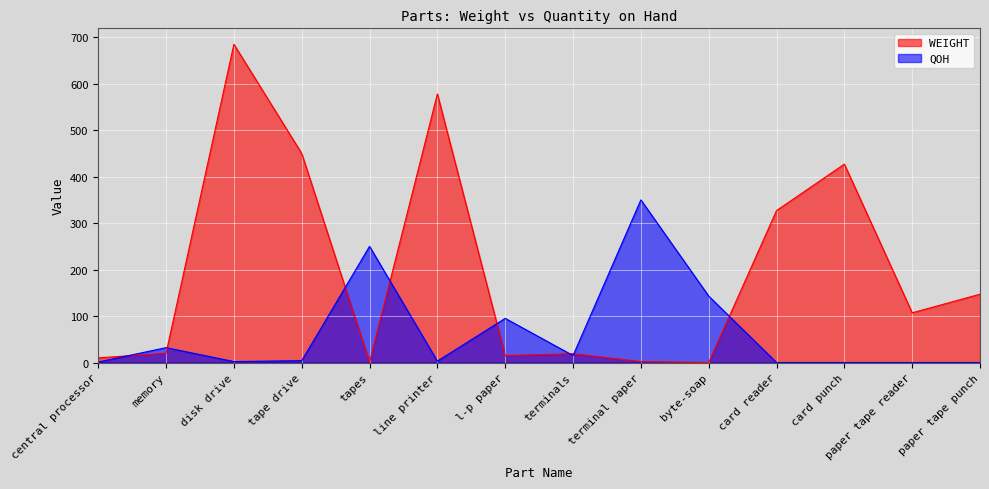

Is the value of WEIGHT at l-p paper greater than the value of QOH at memory?

No